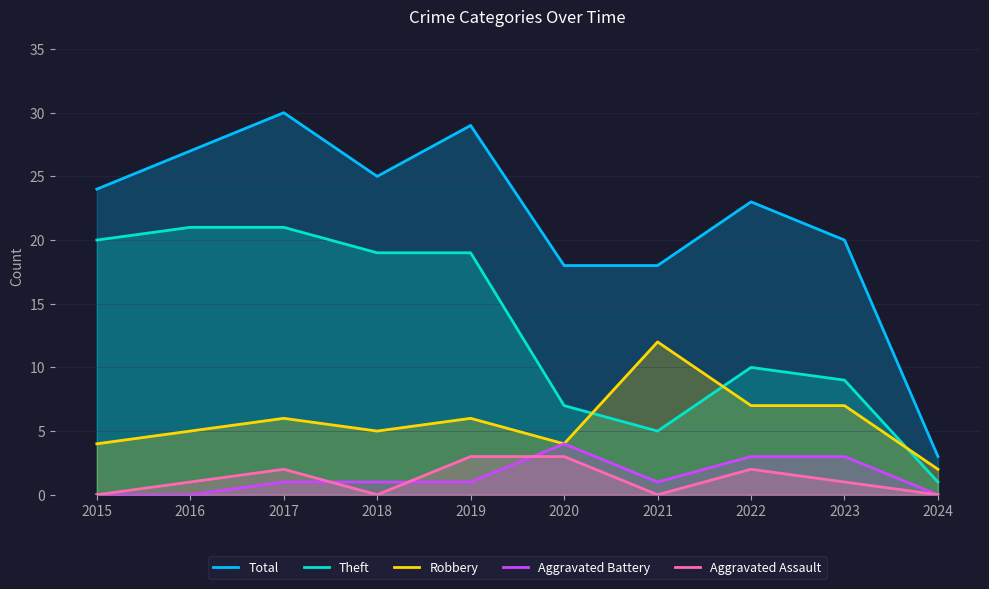

Which label corresponds to the largest value in the chart?

2017